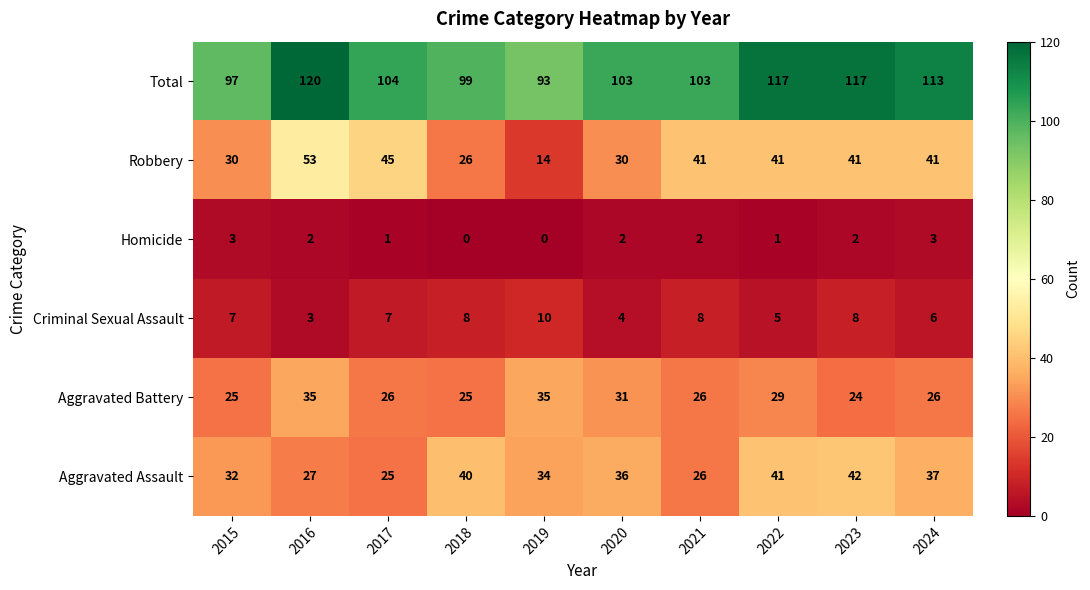

What is the difference between the maximum and minimum values in the Aggravated Battery series?

11